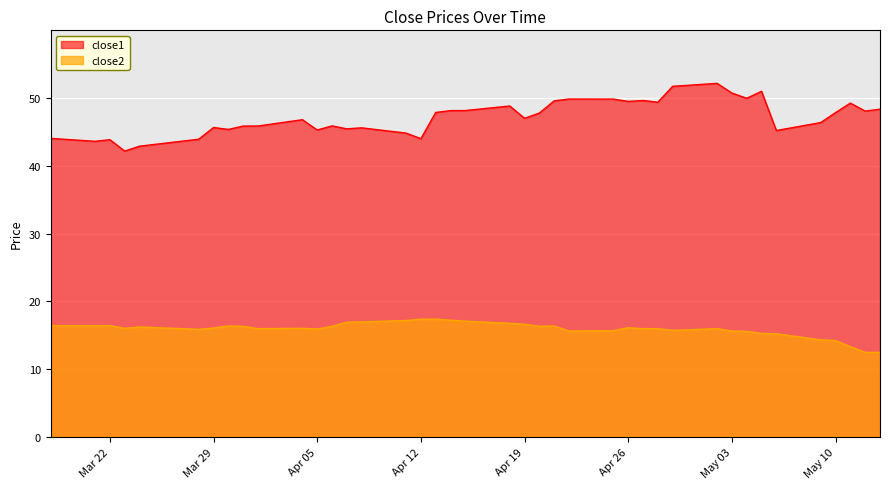

How many data points in close1 are above 47?

21